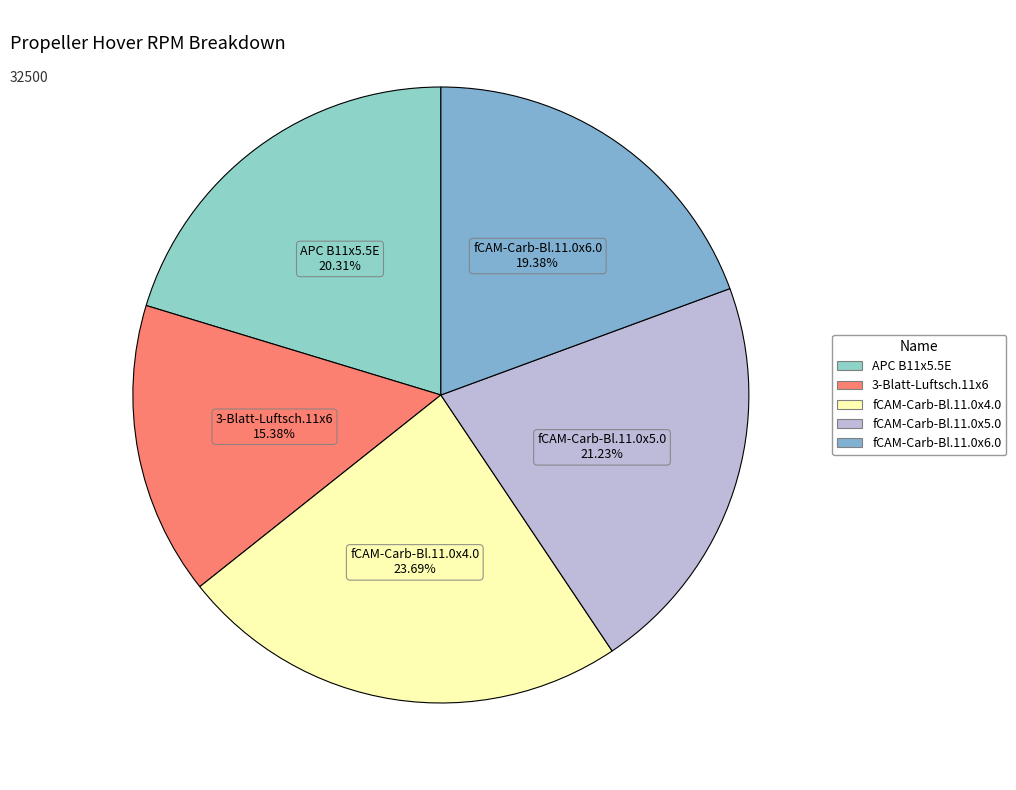

Is fCAM-Carb-Bl.11.0x5.0 the majority of the pie?

No